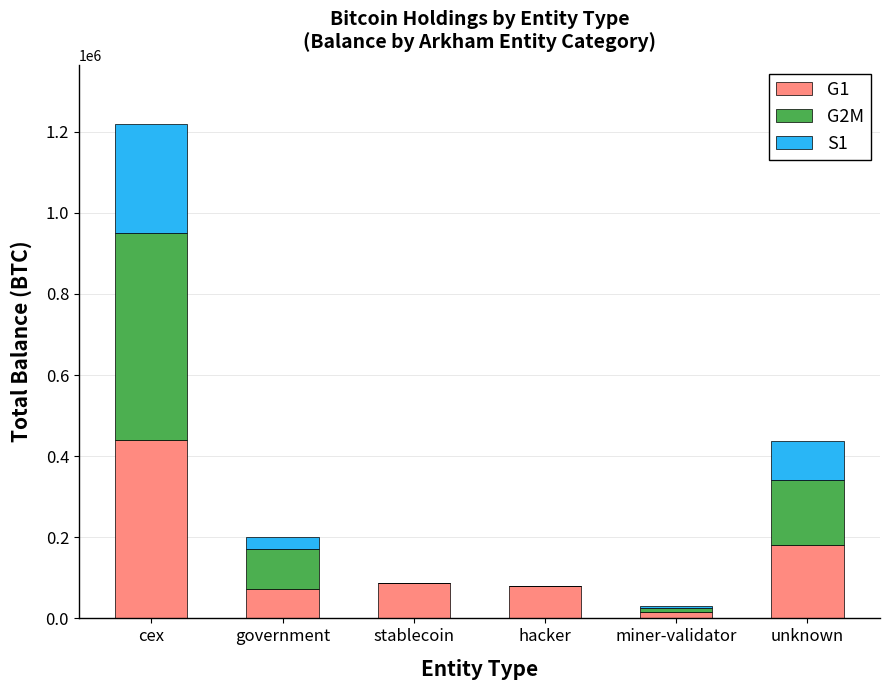

What is the total value across all series at government?

200013.7